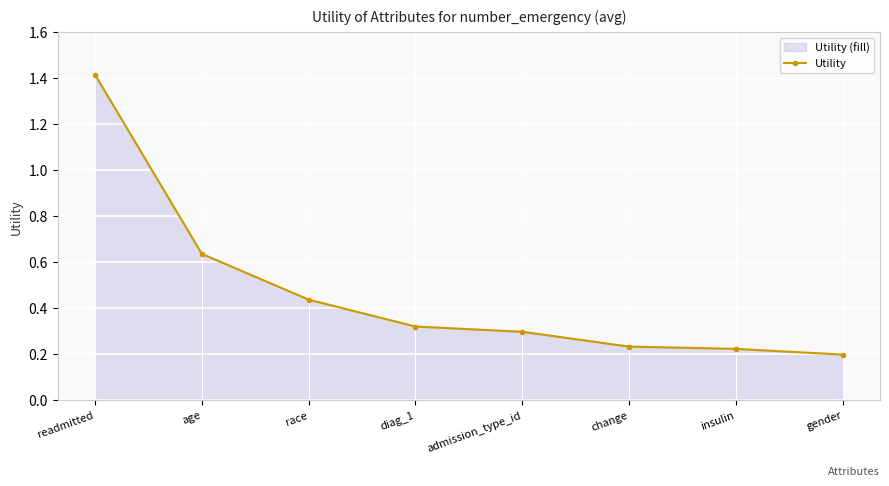

What position from the left is change?

6